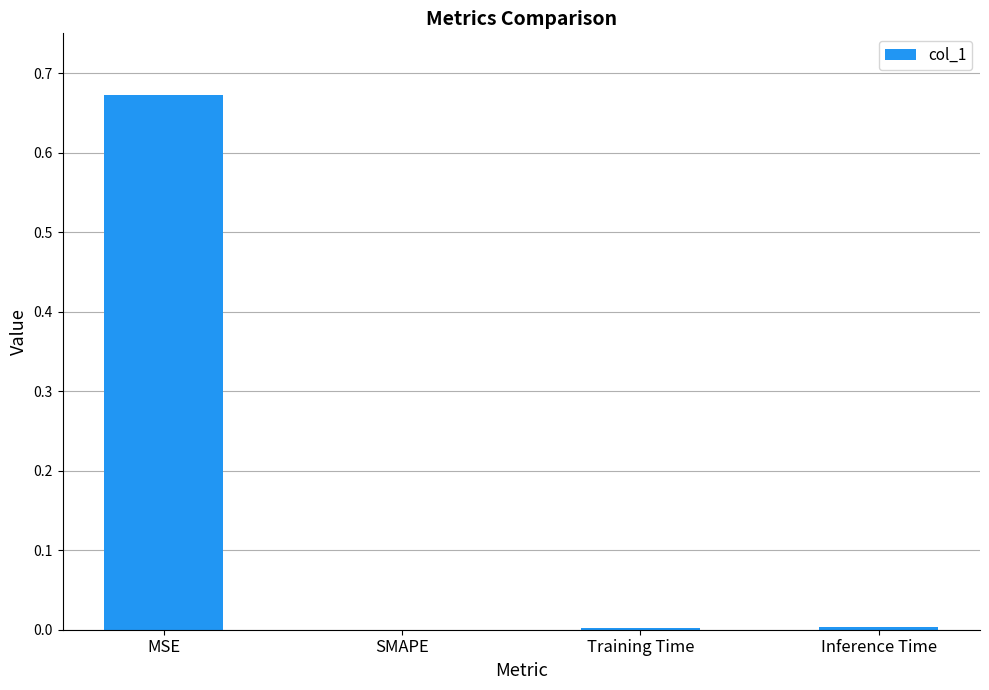

The value at Training Time is 0.0. True or false?

True